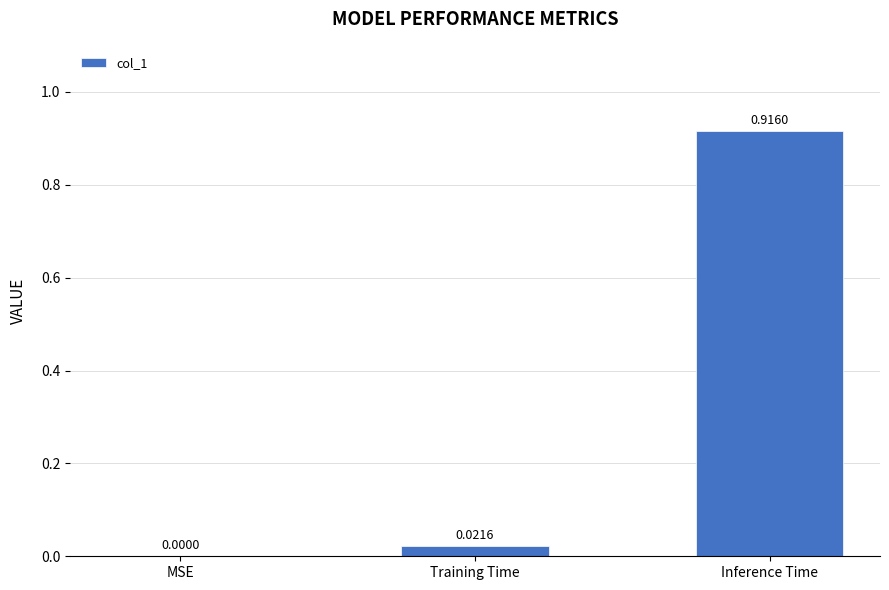

Where is the data nearest to the value 0?

MSE